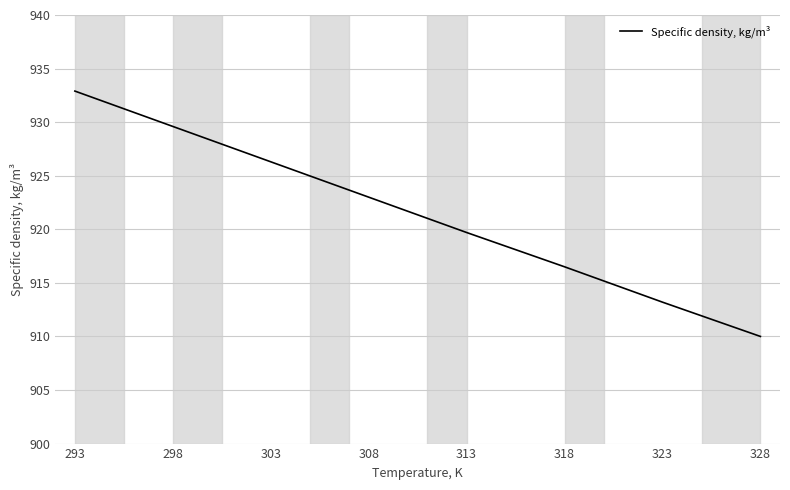

List the labels in order of value, largest first.

293, 298, 303, 308, 313, 318, 323, 328